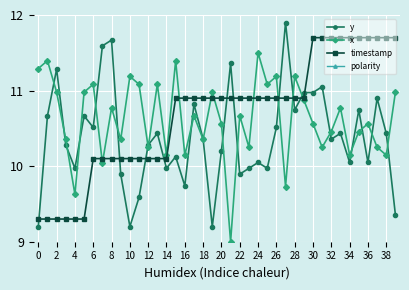

The value of x at 38 is 7.0. True or false?

False